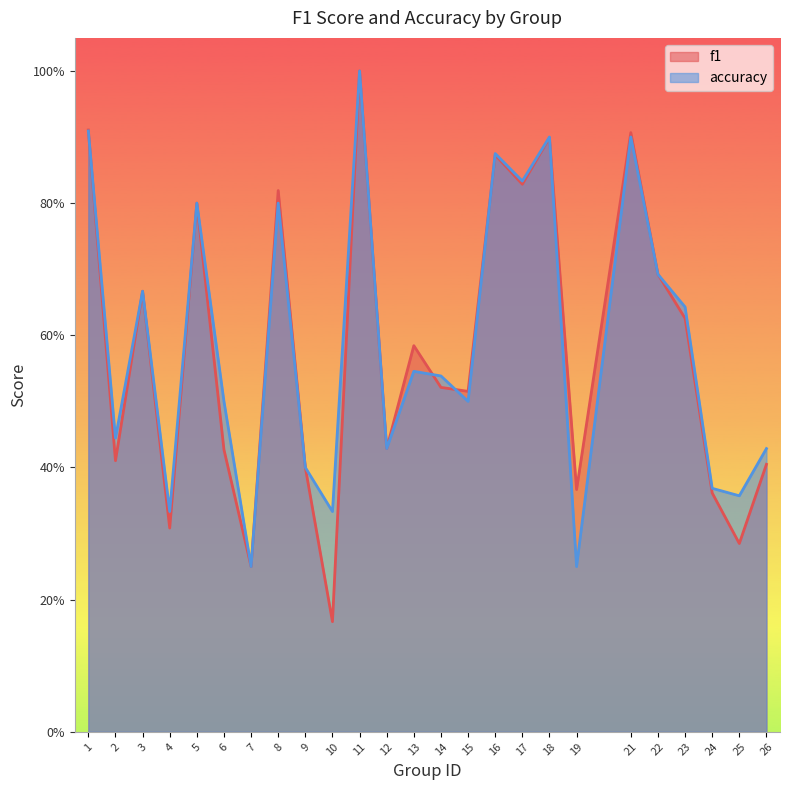

What is the approximate value of accuracy at 21?

0.9